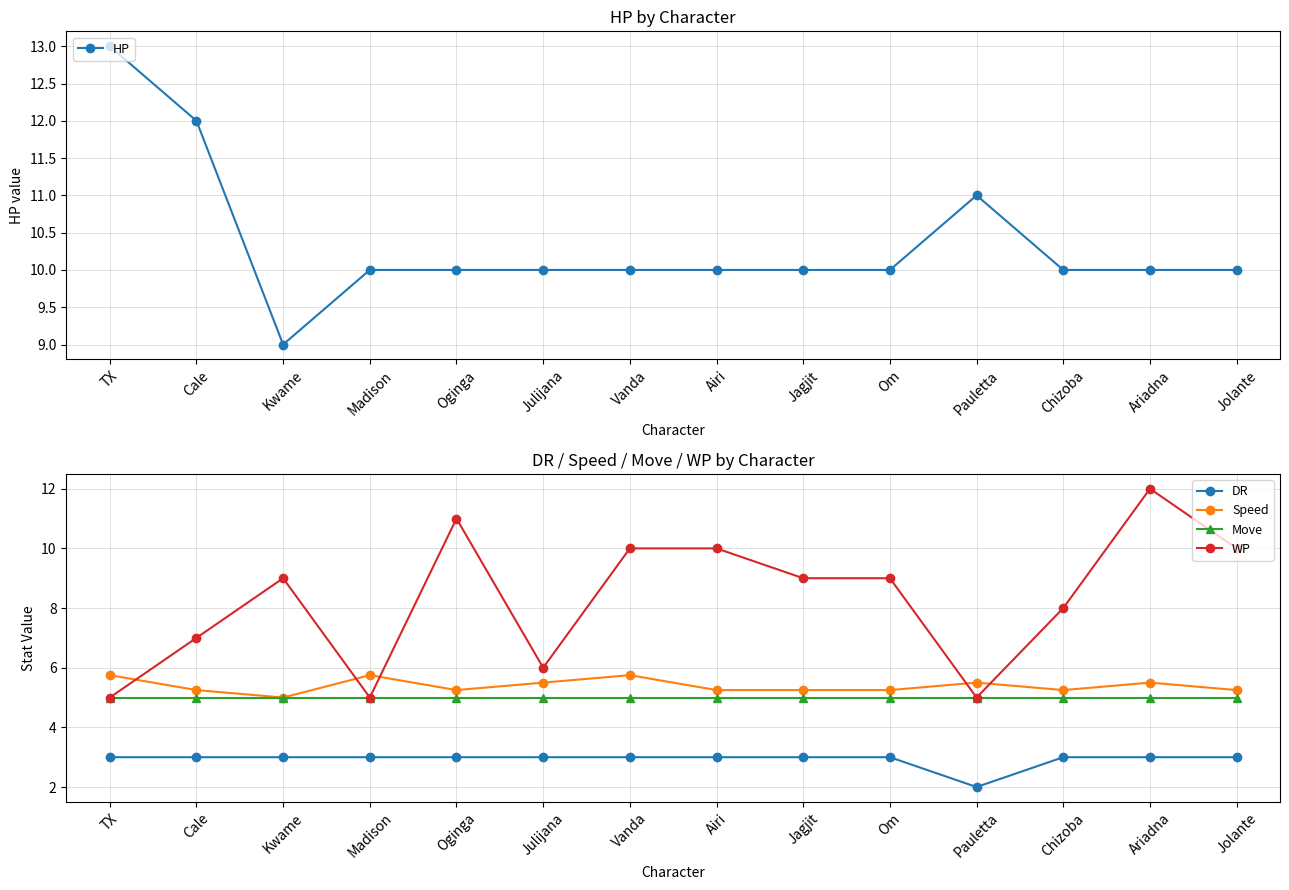

Is the value of DR at Julijana greater than the value of Move at Julijana?

No